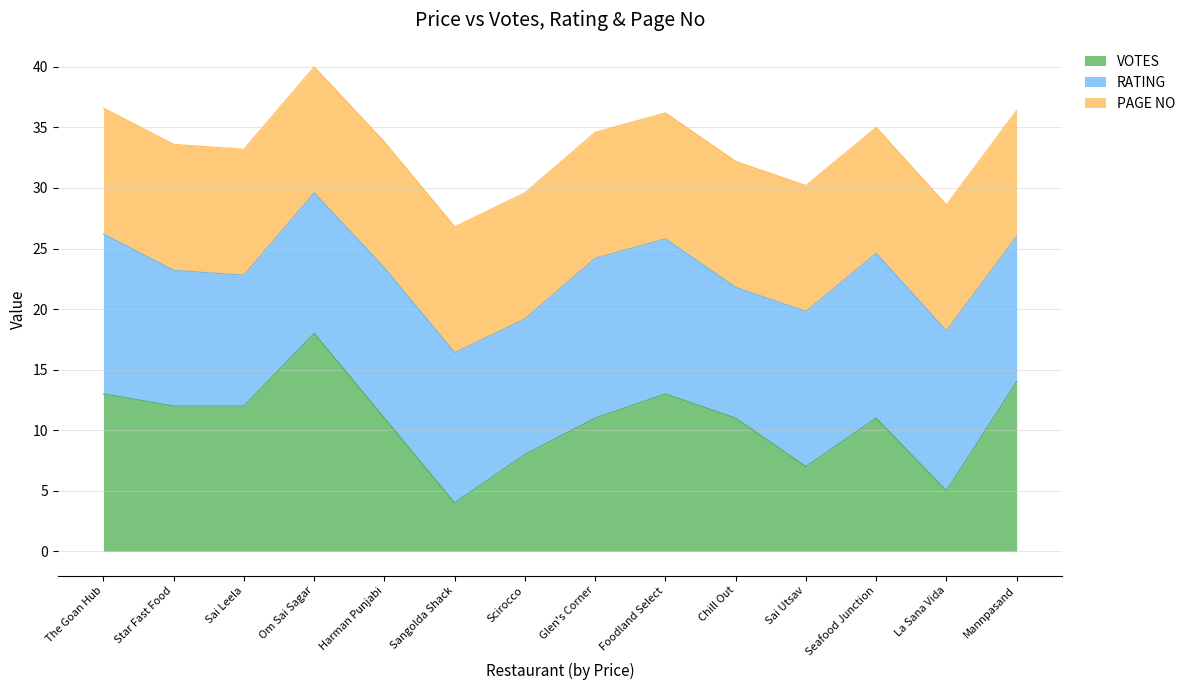

True or false: VOTES and RATING intersect in this chart.

False